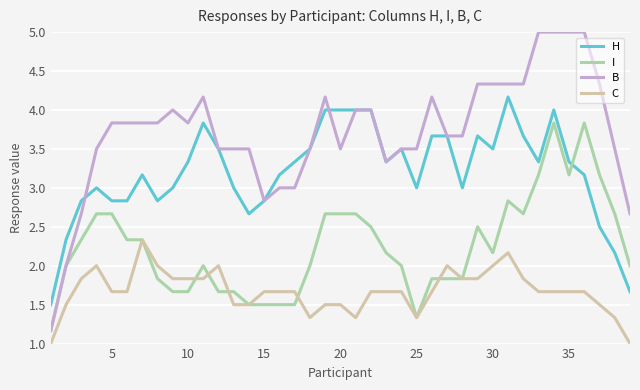

Which series has the largest total across all categories?

B